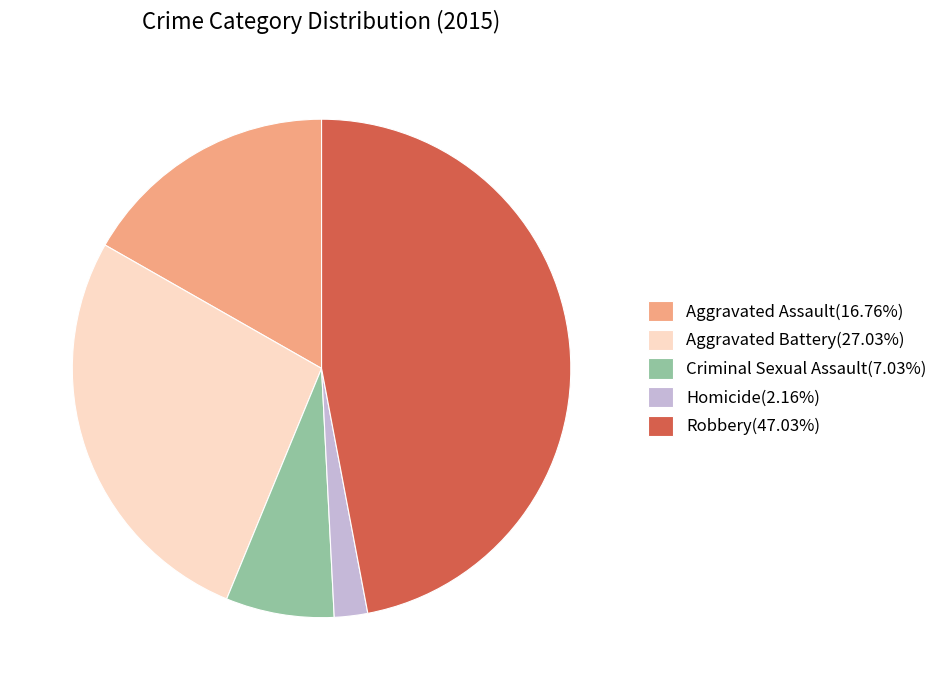

Is there a majority slice in this chart?

No